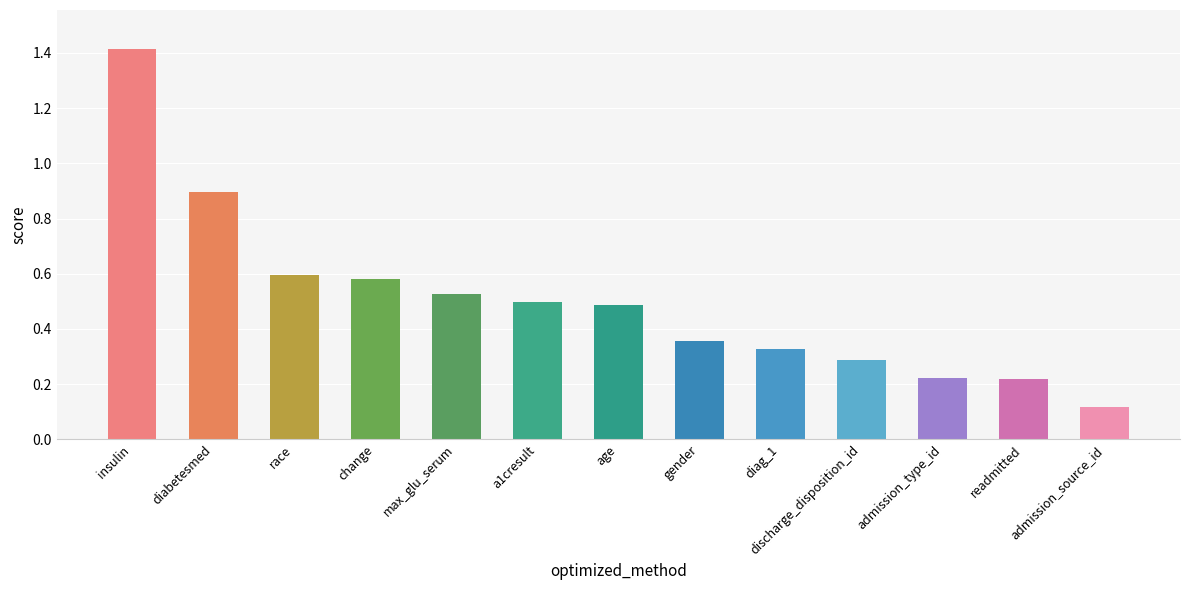

How many bars are there in total?

13